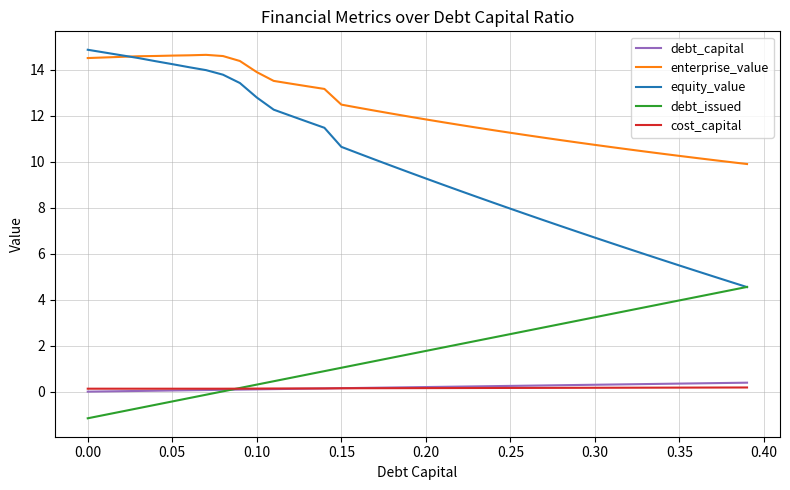

What is the minimum value shown in the chart?

-1.2